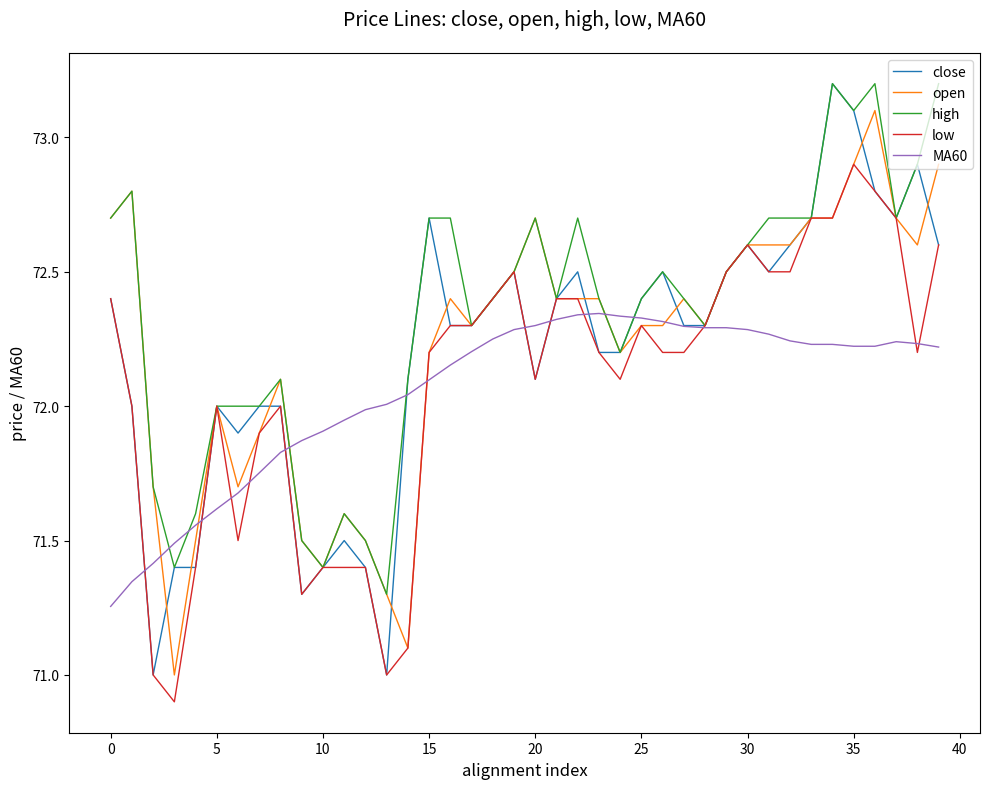

What is the minimum value for close?

71.0